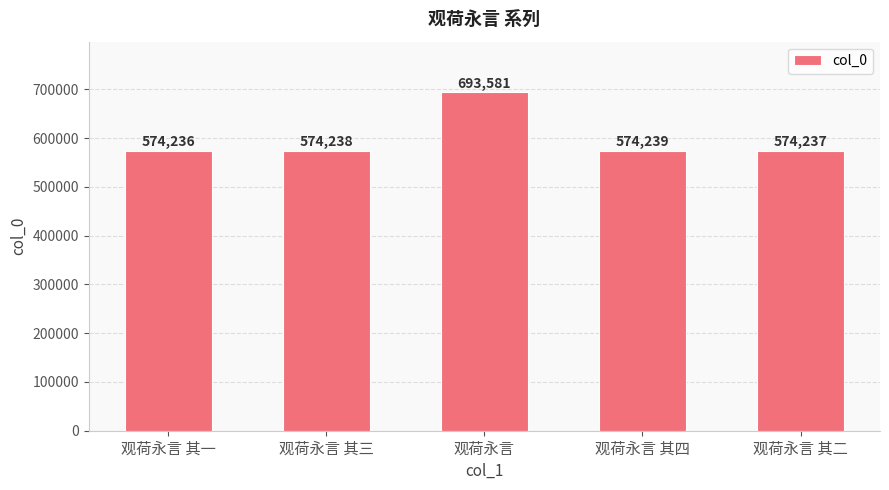

True or false: the data shows 878834 at 观荷永言 其二.

False